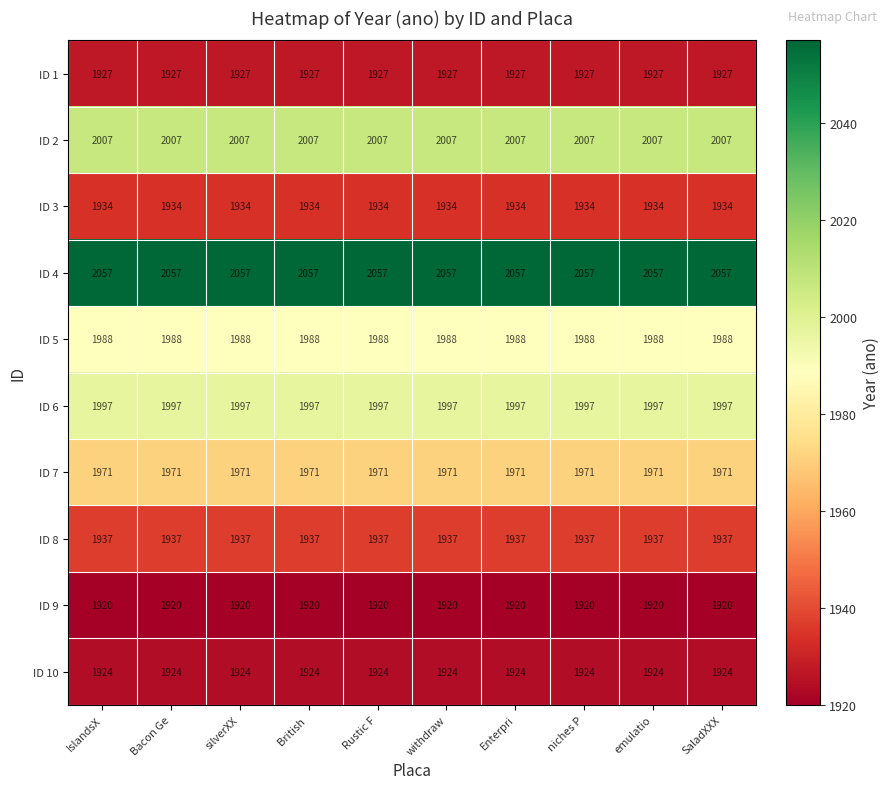

True or false: ID 10 has a value of 1924 at Rustic F.

True